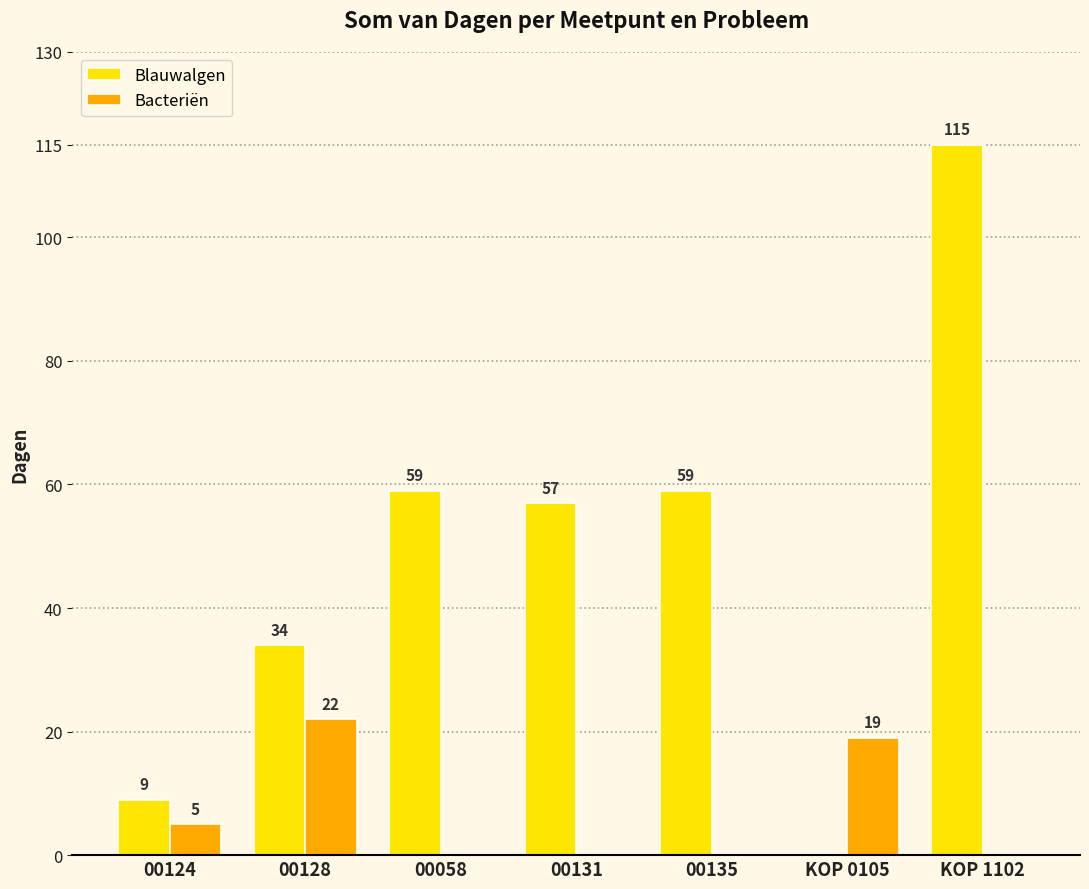

Which category has the highest value across all series?

KOP 1102